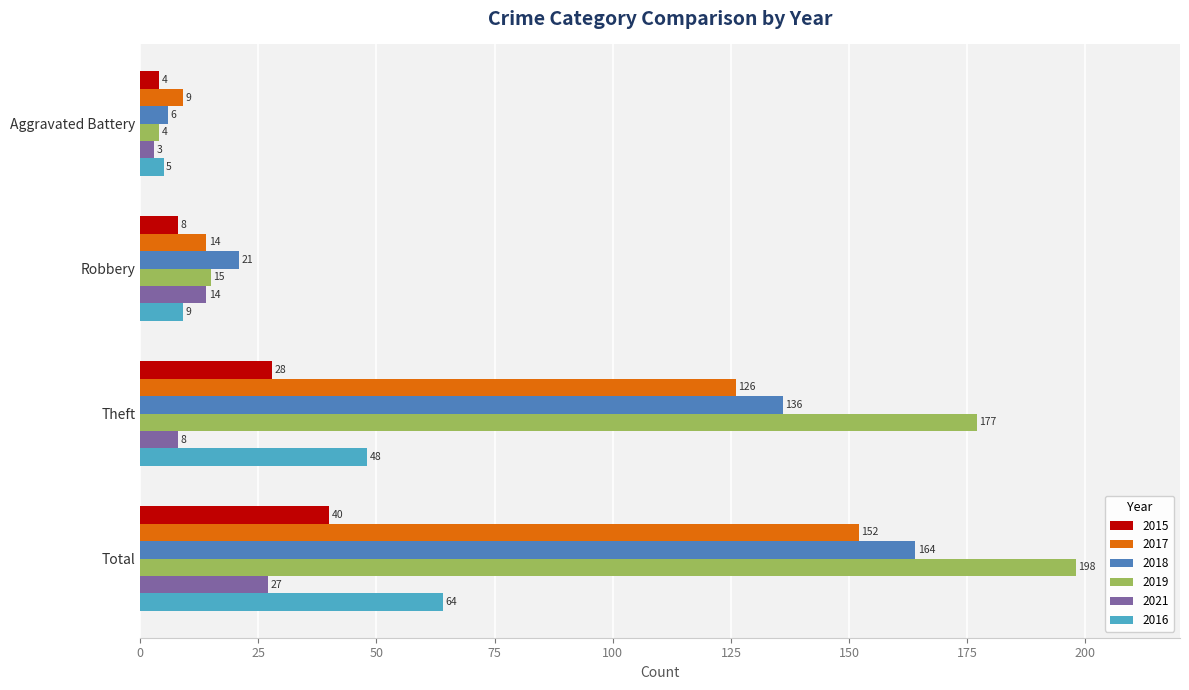

True or false: 2015 has a value of 8 at Robbery.

True